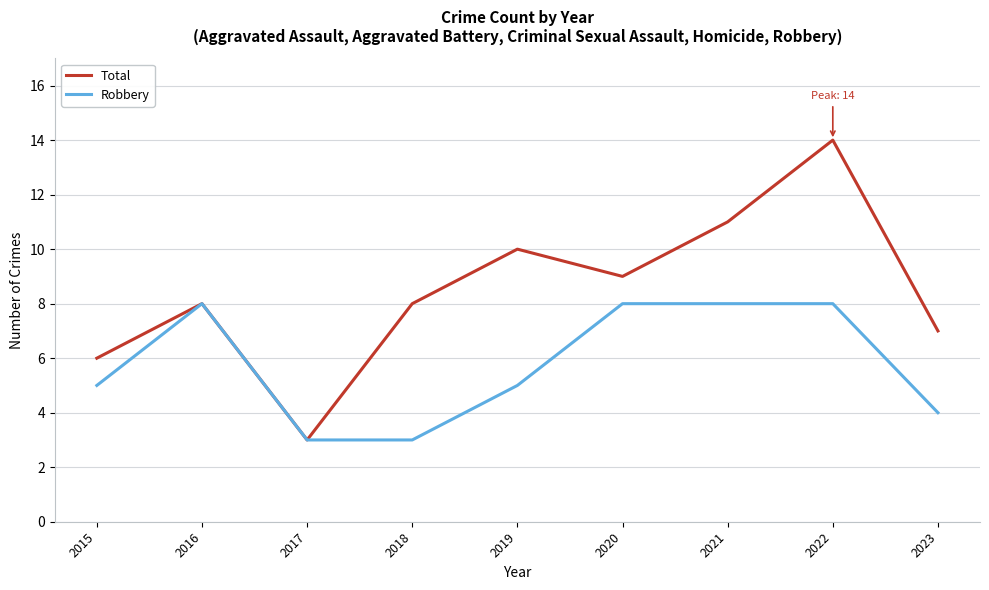

List the series in order of their peak value, highest first.

Total, Robbery